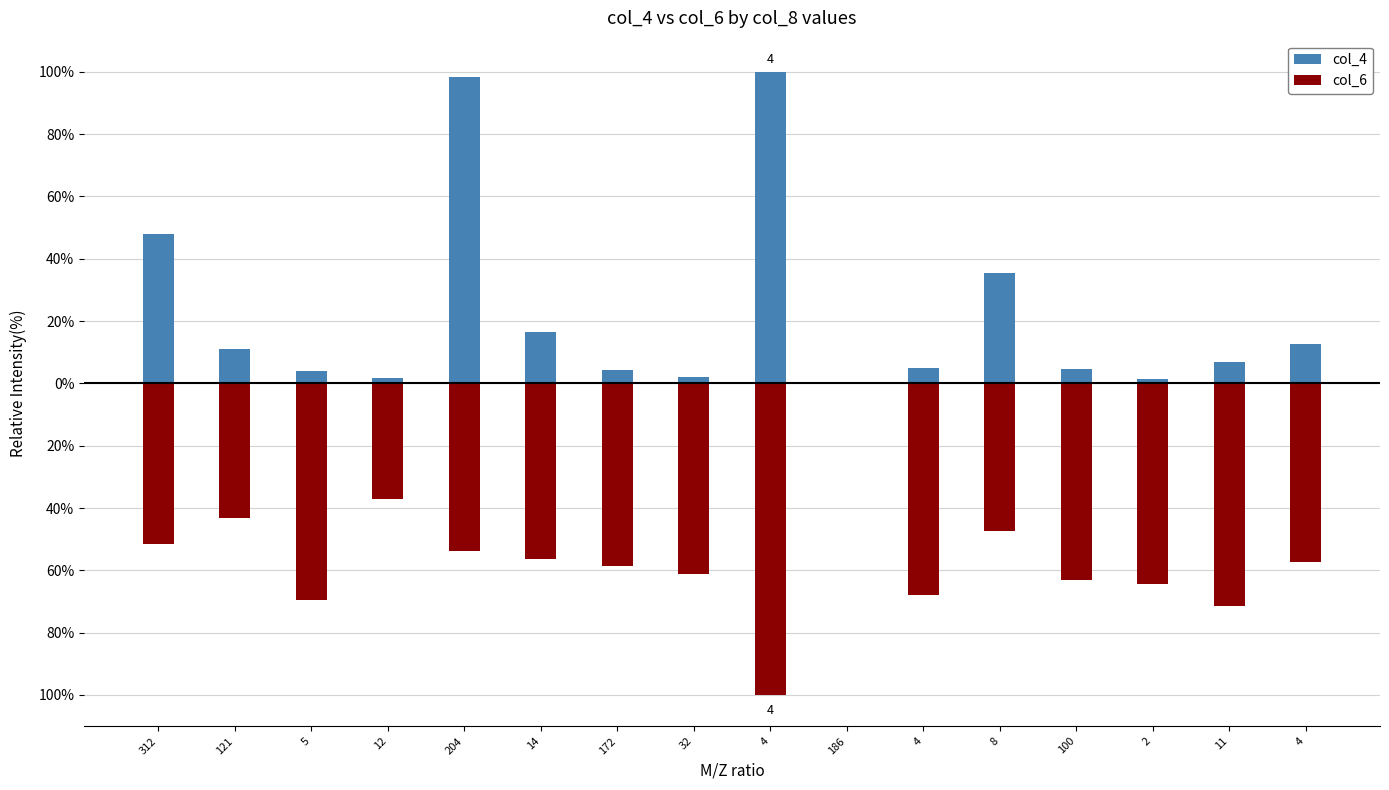

How many values in the col_4 series exceed 7?

8